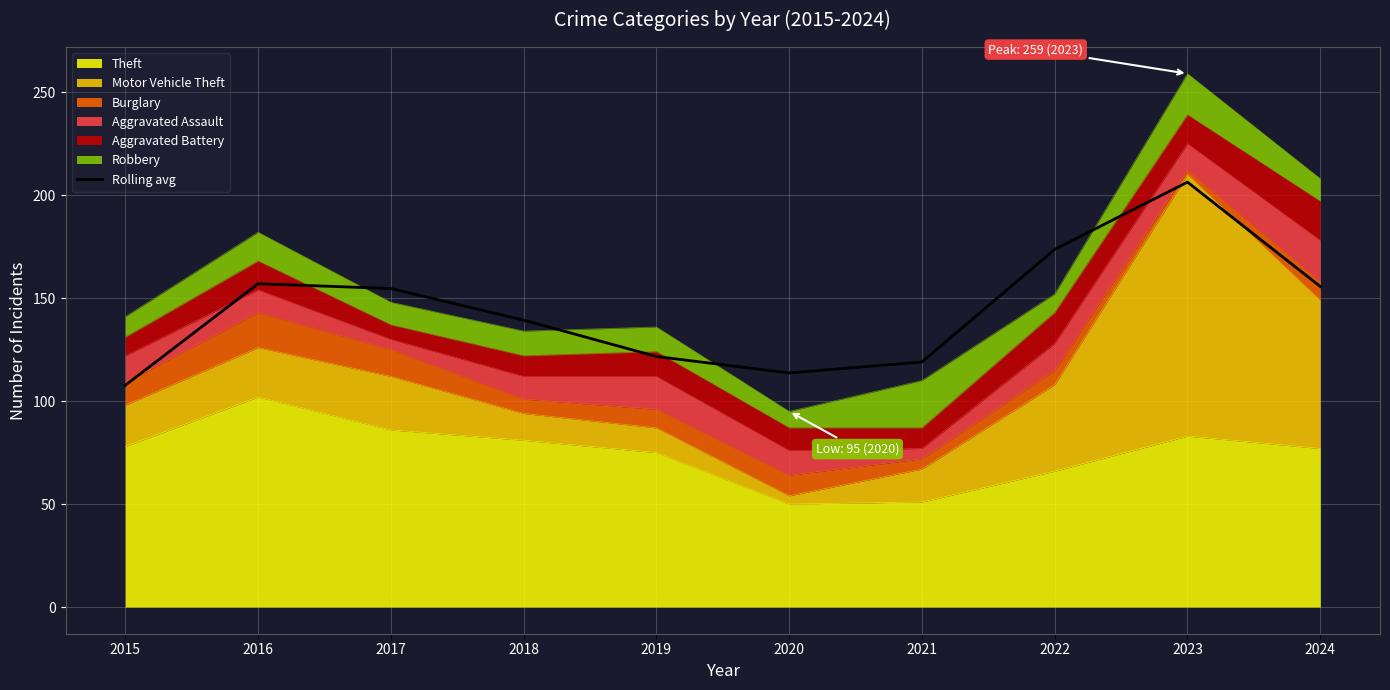

What is the smallest value displayed?

107.7